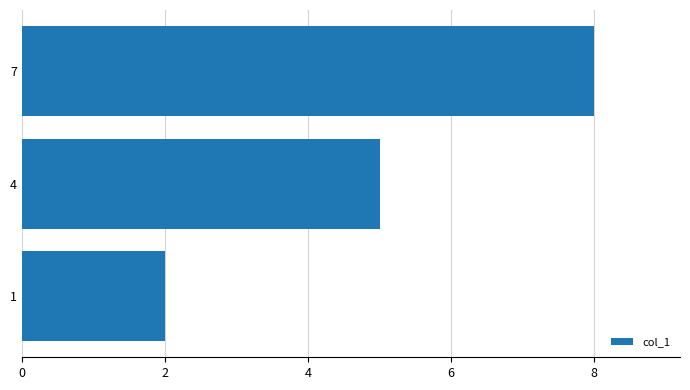

Is it true that the value at 1 is 3?

False